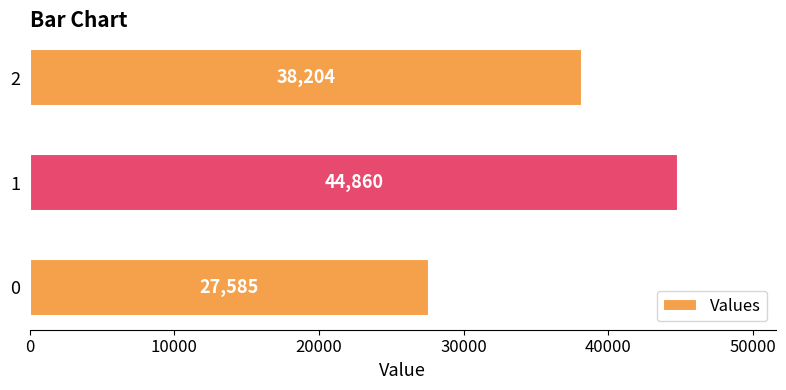

Rank the categories by value from lowest to highest.

0, 2, 1